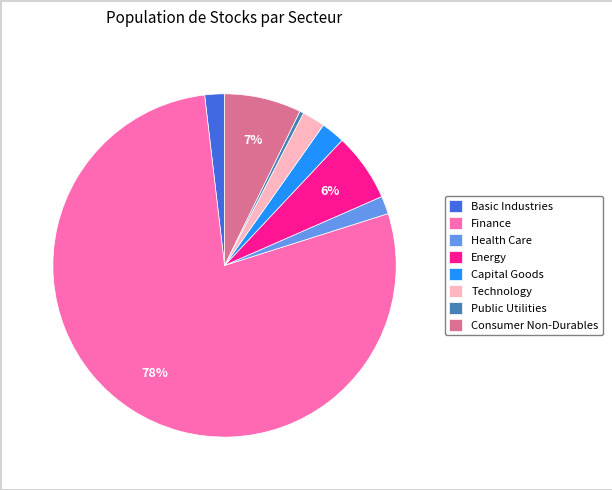

Between Energy and Public Utilities, which is larger?

Energy